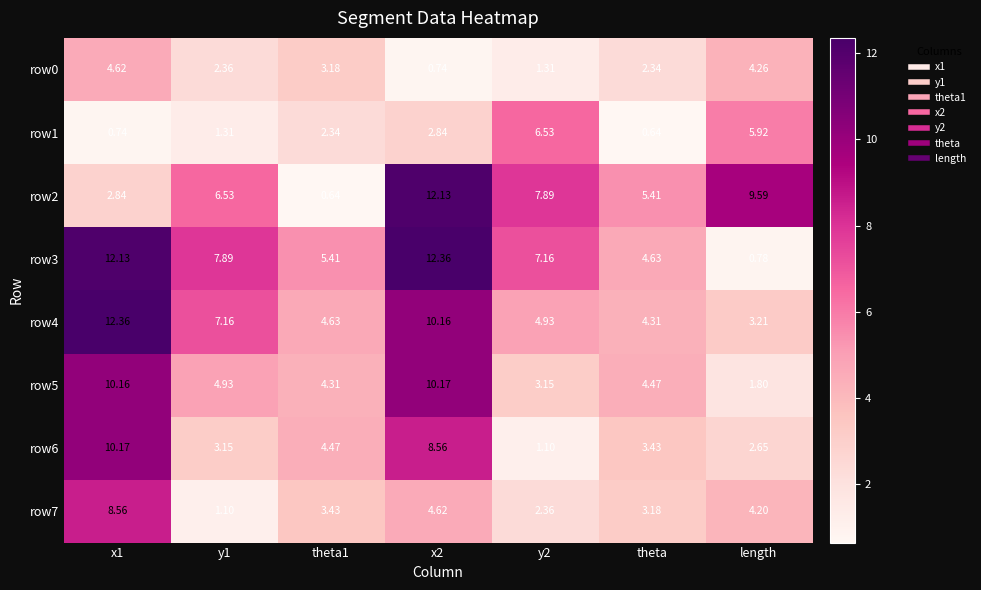

Which category has the lowest value in the row5 series?

length